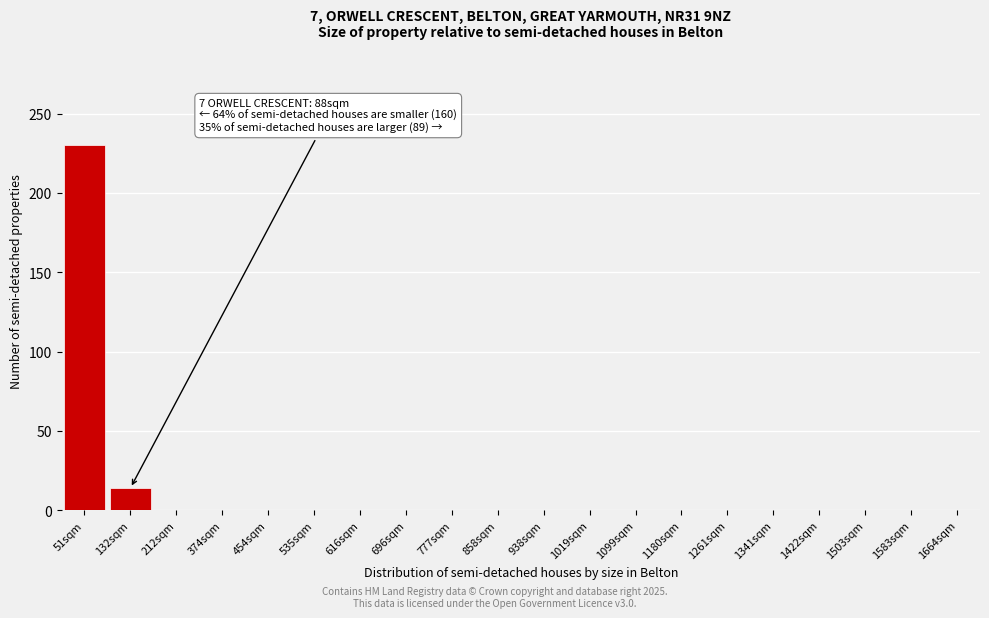

Reading left to right, transcribe all the data shown in this chart.

51sqm=230	132sqm=14	212sqm=0	374sqm=0	454sqm=0	535sqm=0	616sqm=0	696sqm=0	777sqm=0	858sqm=0	938sqm=0	1019sqm=0	1099sqm=0	1180sqm=0	1261sqm=0	1341sqm=0	1422sqm=0	1503sqm=0	1583sqm=0	1664sqm=0